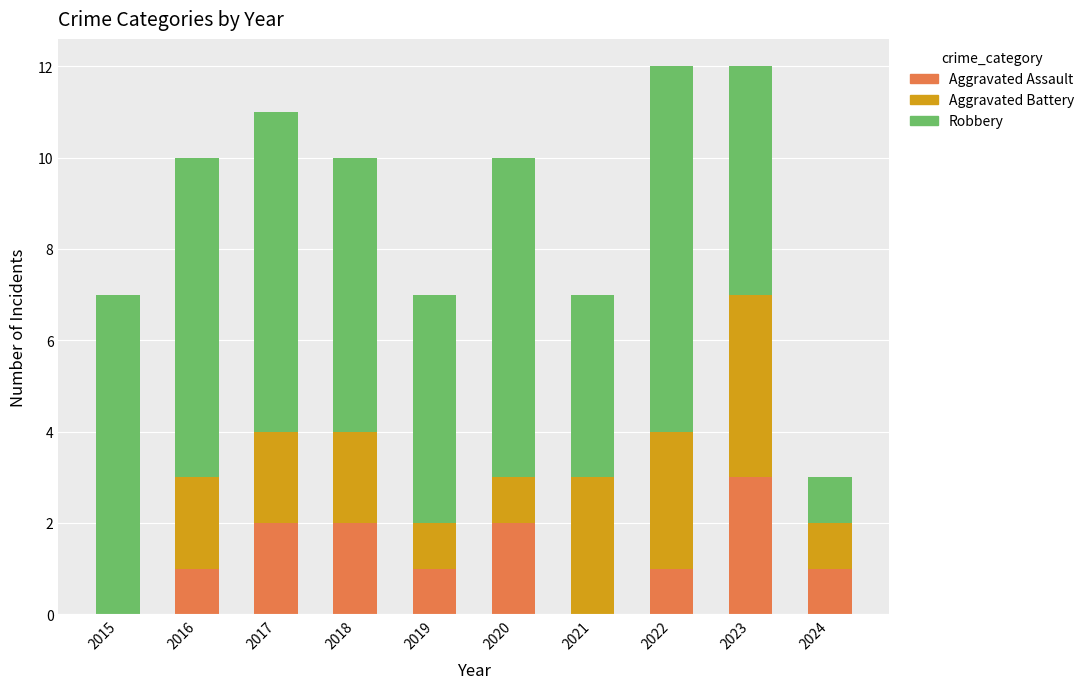

What is the highest value of the Aggravated Assault series?

3